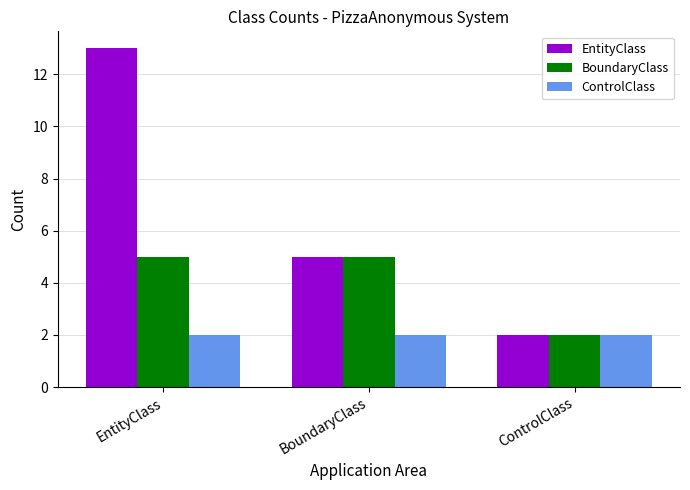

The ControlClass series shows 2 at ControlClass. True or false?

True